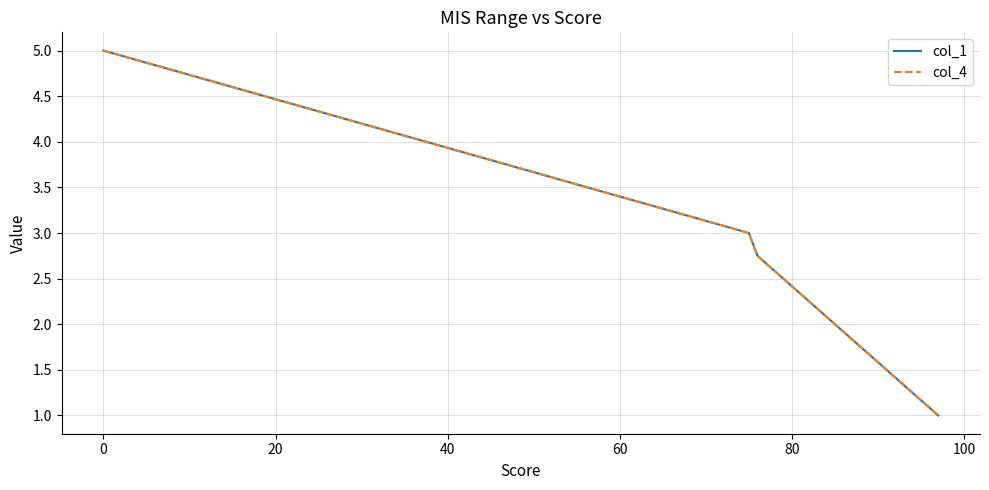

Does the chart have visible grid lines?

Yes